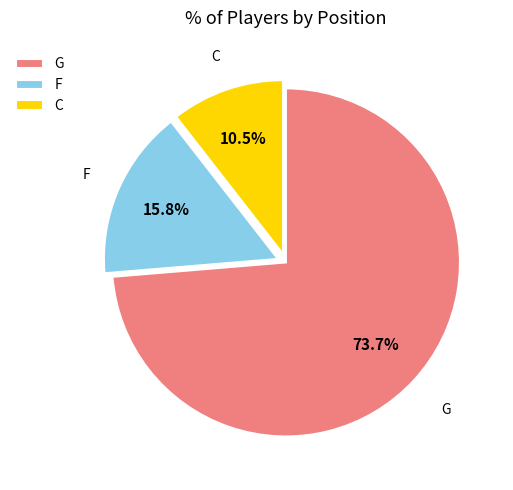

What is the ratio of the value at F to the value at C?

1.5